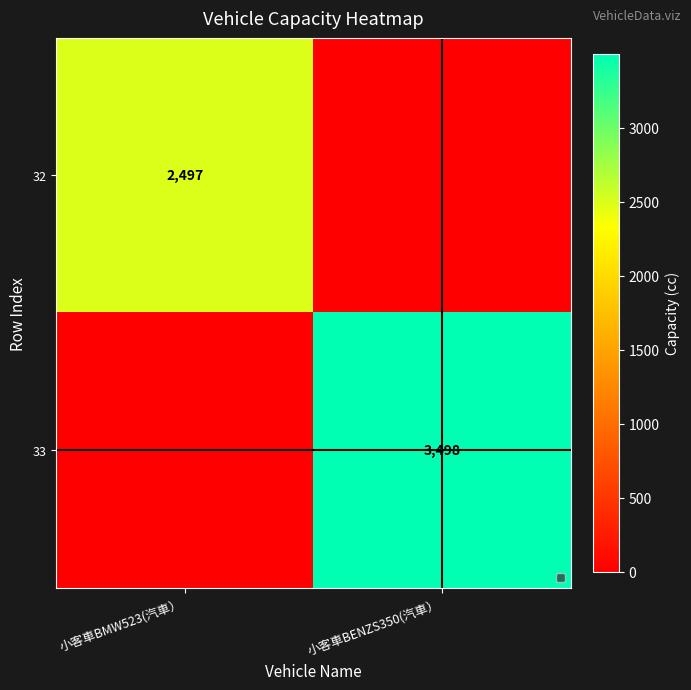

Is it true that 32 equals 3632 at 小客車BMW523(汽車）?

False